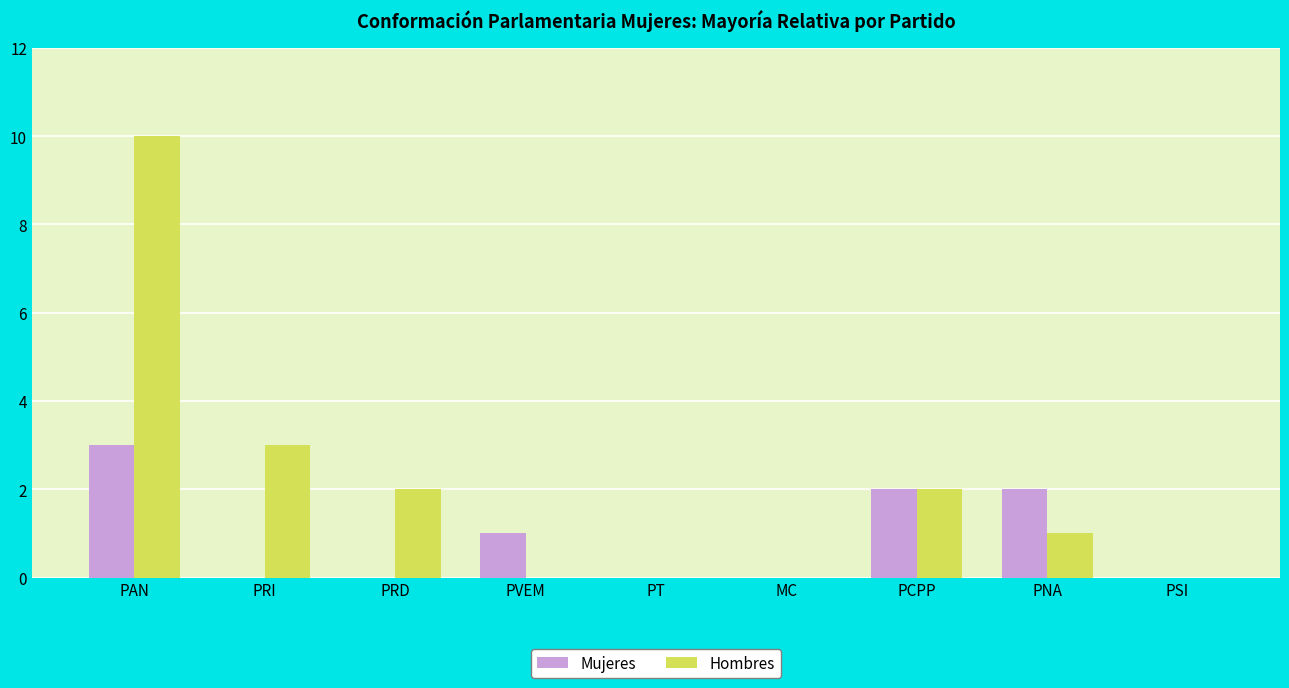

What is the sum of the Mujeres values at PCPP and PT?

2